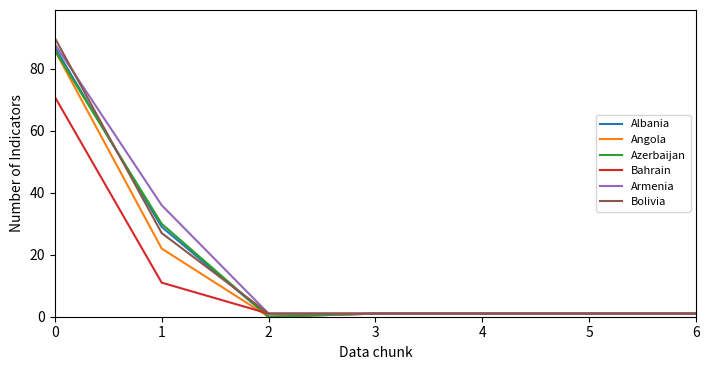

At how many categories does at least one series exceed 0?

7